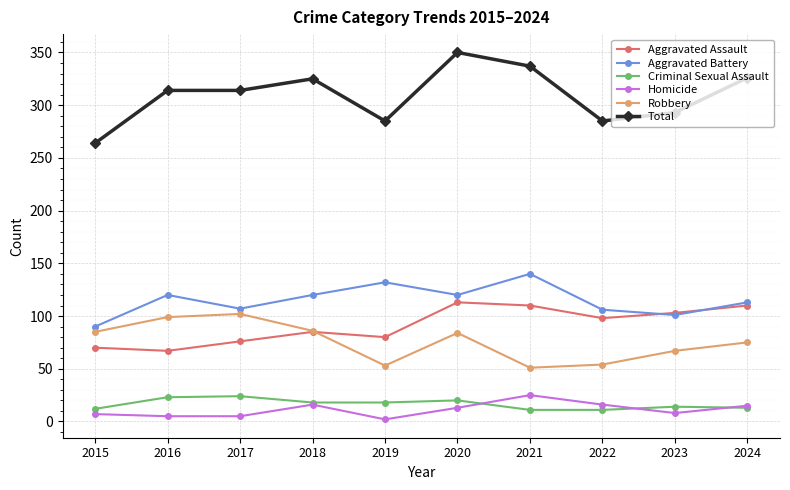

How many lines are shown in the chart?

6